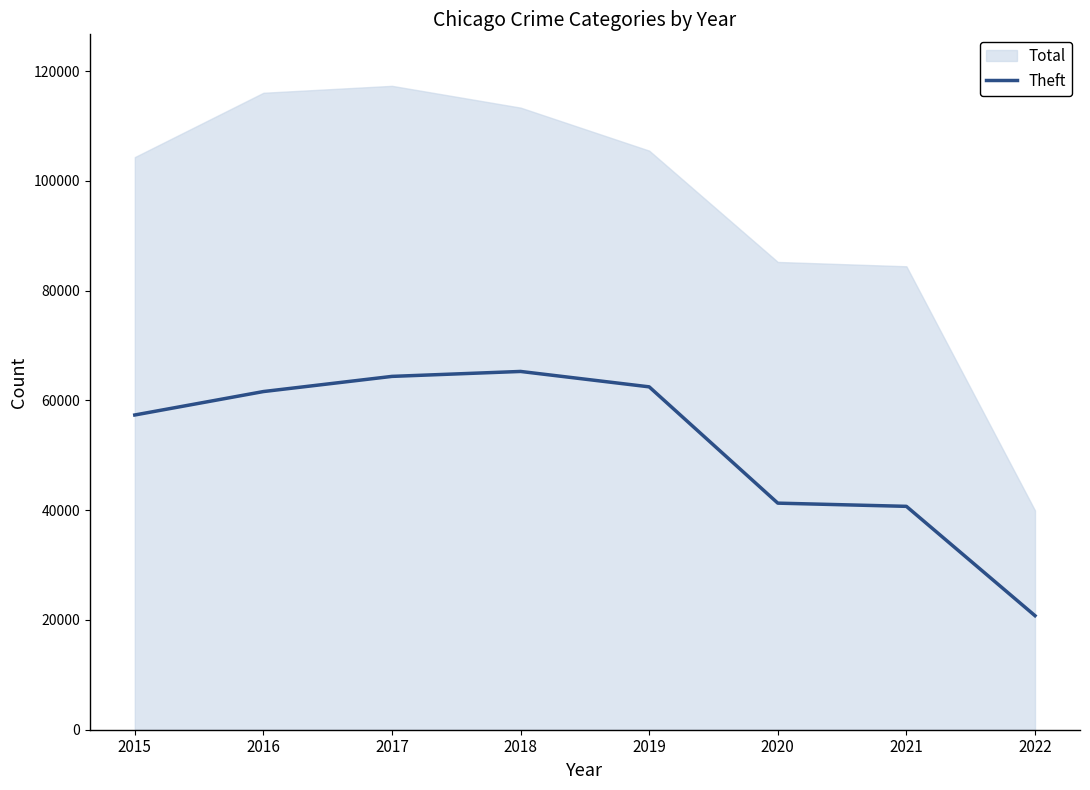

The value of Theft at 2016 is 61617. True or false?

True